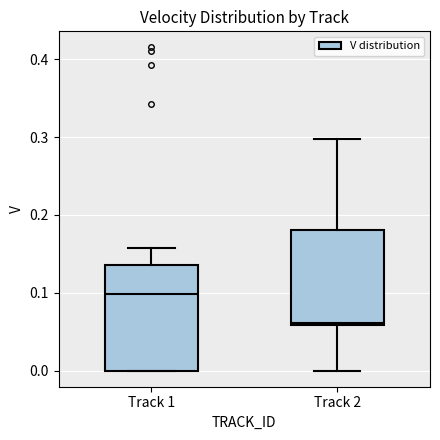

Comparing the boxes themselves (not the whiskers), which one is the tallest?

Track 1